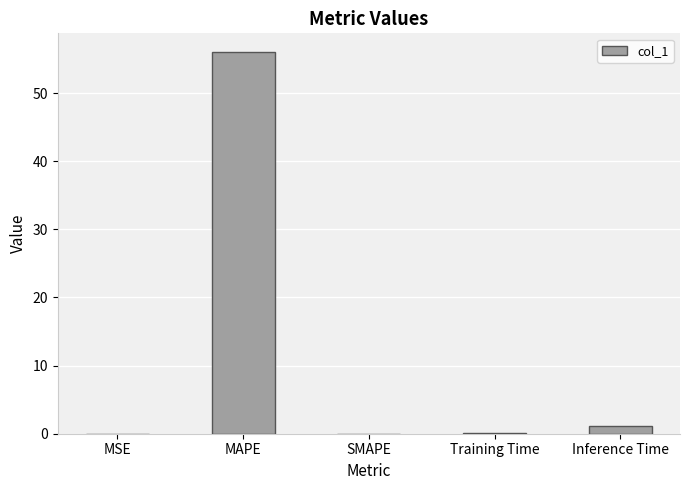

Which has a higher value, MSE or MAPE?

MAPE